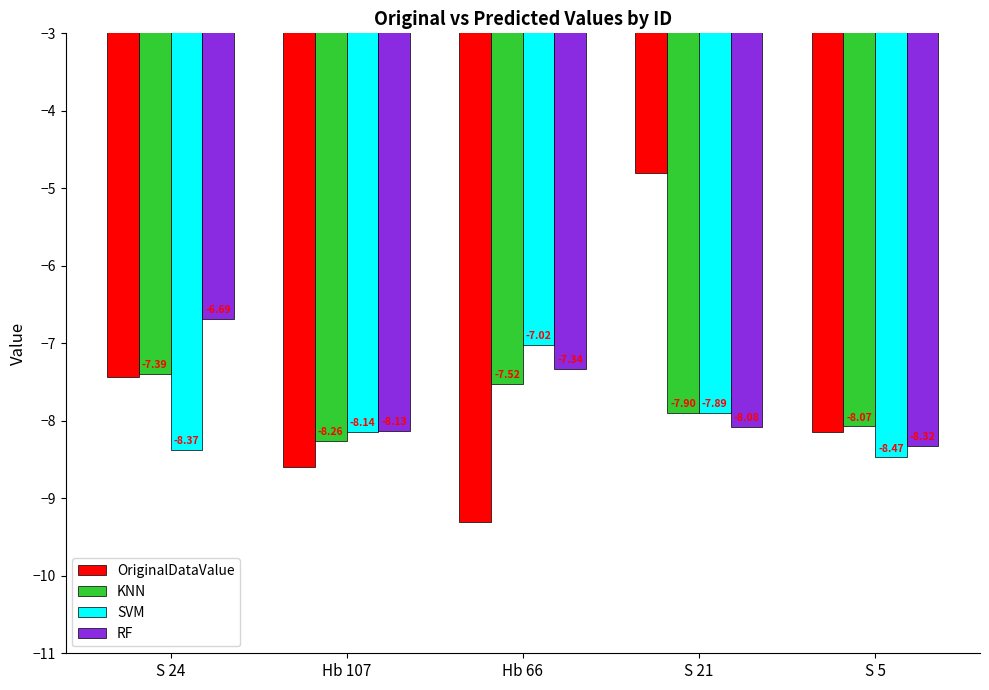

Rank the categories by OriginalDataValue value from lowest to highest.

Hb 66, Hb 107, S 5, S 24, S 21